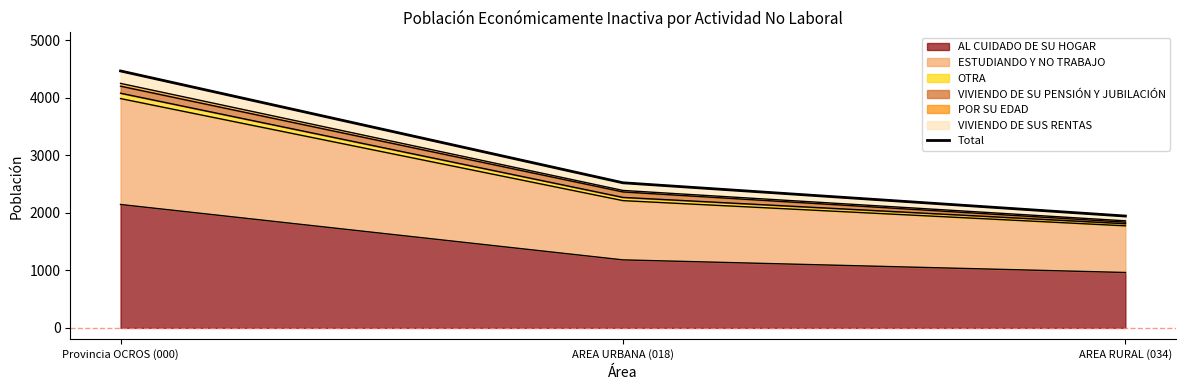

Read the value at AREA URBANA (018), to the nearest 100.

2500